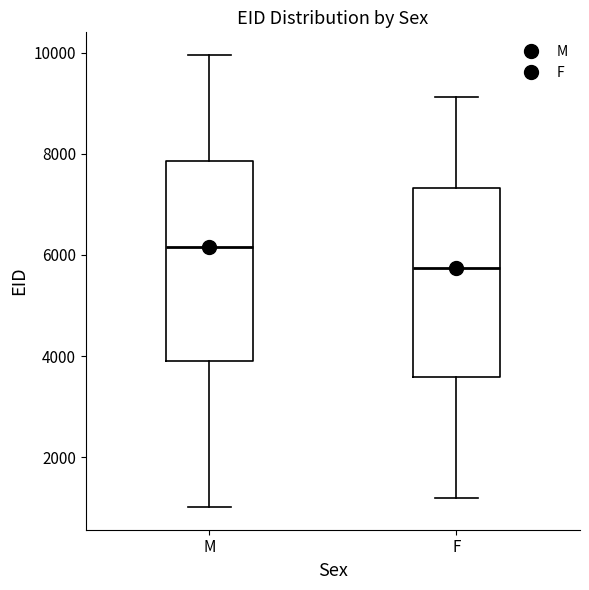

Reading left to right, transcribe this box plot: for each box, give where its median line is, the range the box spans, and where its two whiskers end, as read against the y-axis. The values are not printed on the chart, so give them approximately, as read against the axis.

M: median 6200, box 3800 to 7800, whiskers 1000 to 10000
F: median 5800, box 3600 to 7400, whiskers 1200 to 9200